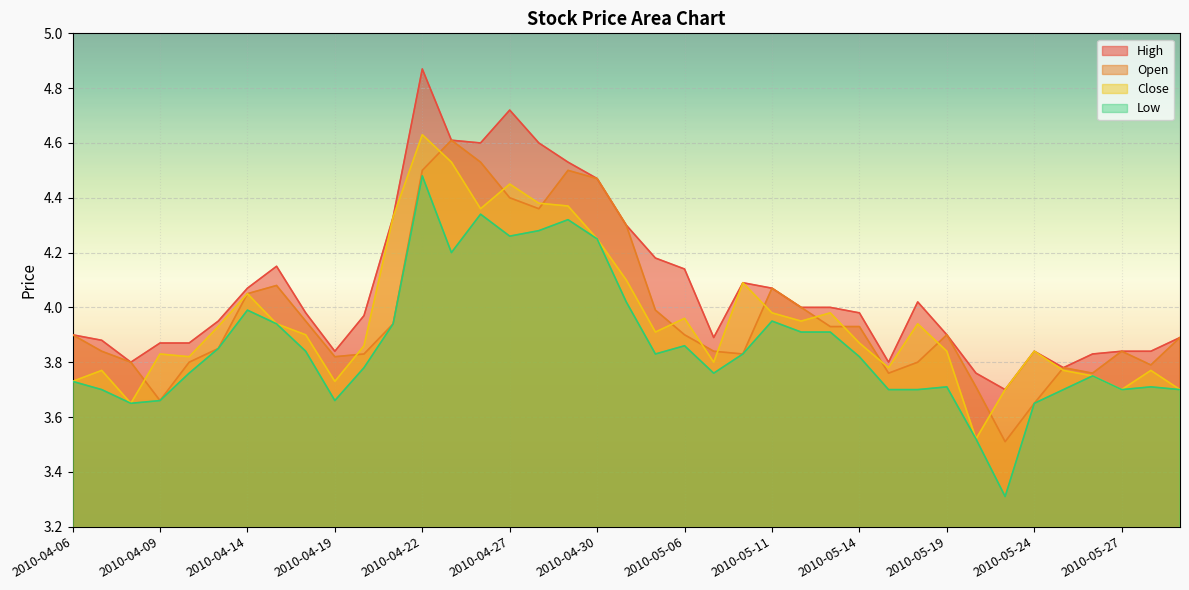

True or false: Low and Close intersect in this chart.

False